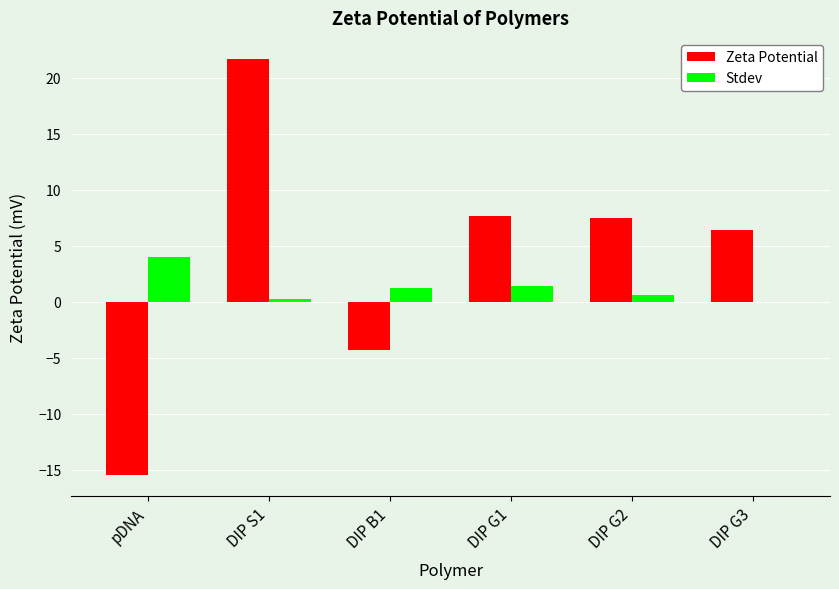

Is it true that Zeta Potential equals -15.5 at pDNA?

True